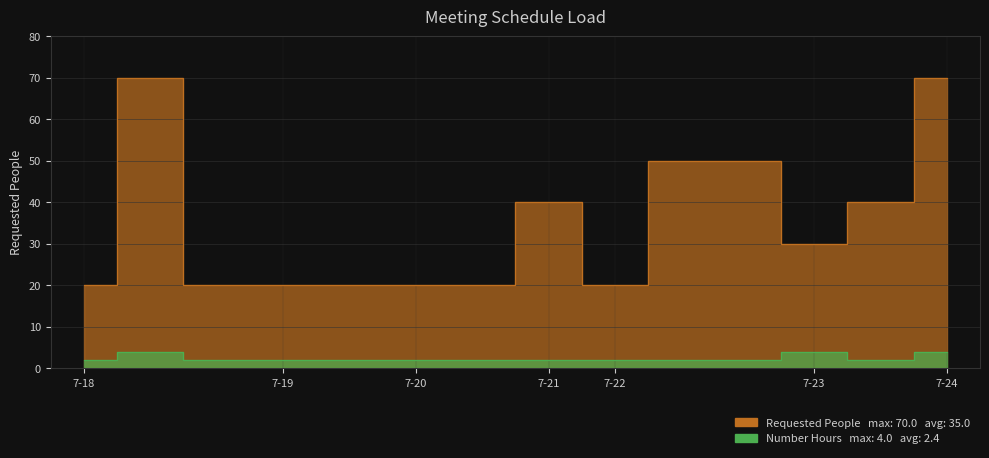

True or false: Requested People and Number Hours cross at least once.

False